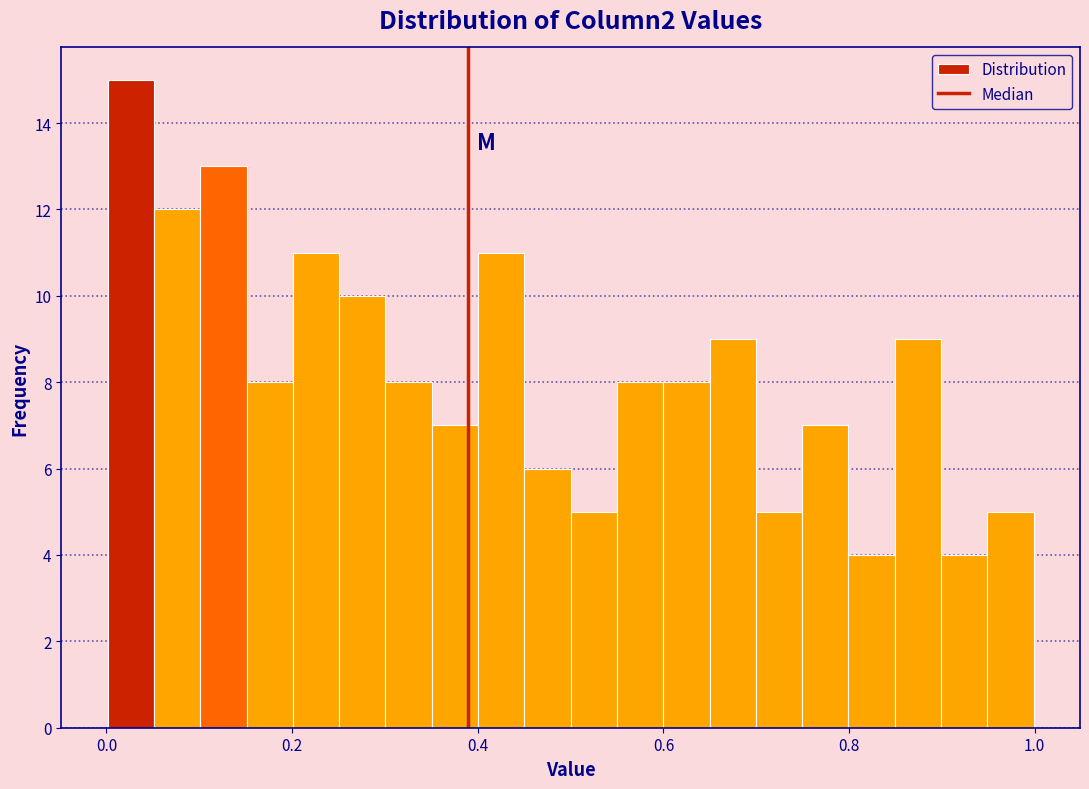

Read against the x-axis, roughly where is the centre of the tallest bar?

0.02